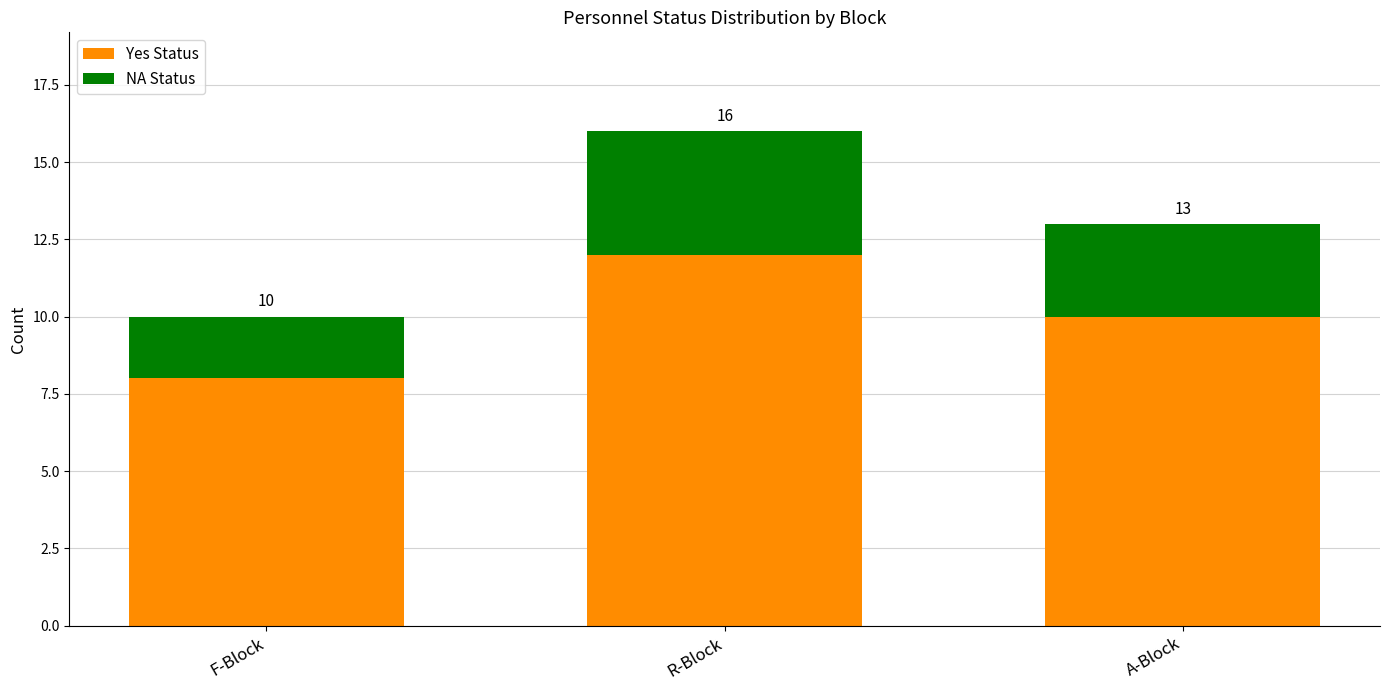

Which series has the largest range (max minus min)?

Yes Status